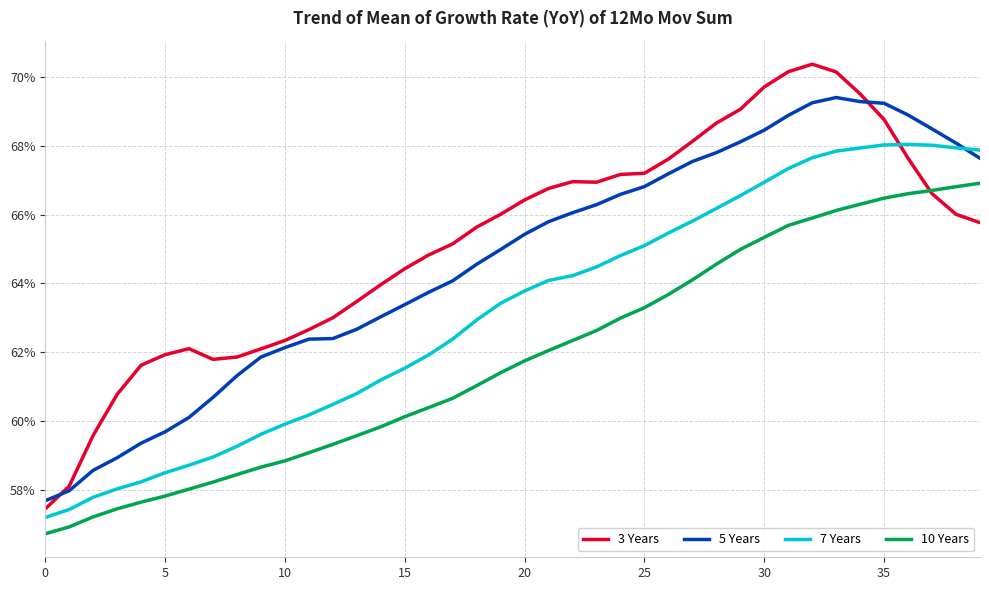

Does the chart have visible grid lines?

Yes